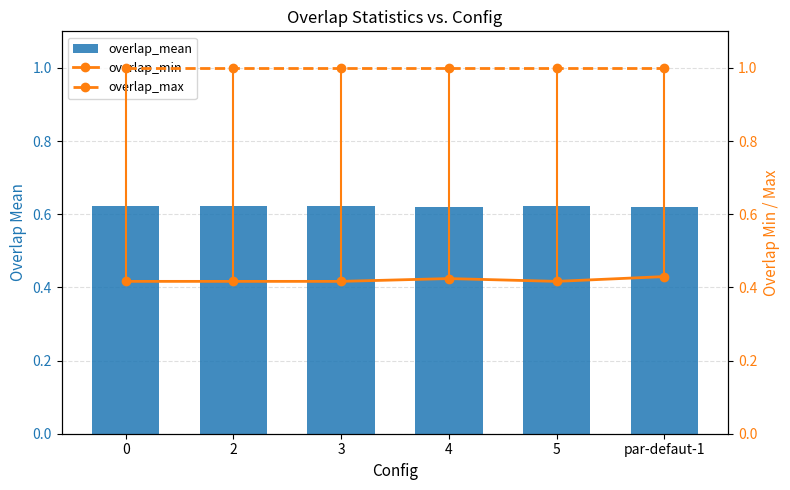

What are all the series names shown in the legend?

overlap_mean, overlap_min, overlap_max